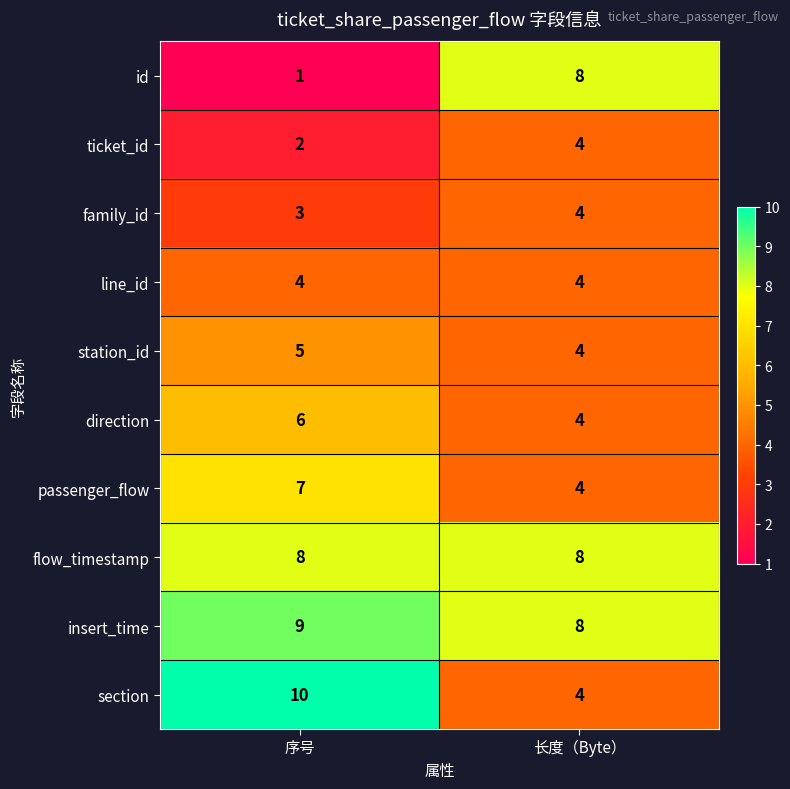

At which label is passenger_flow closest to 5?

长度（Byte）